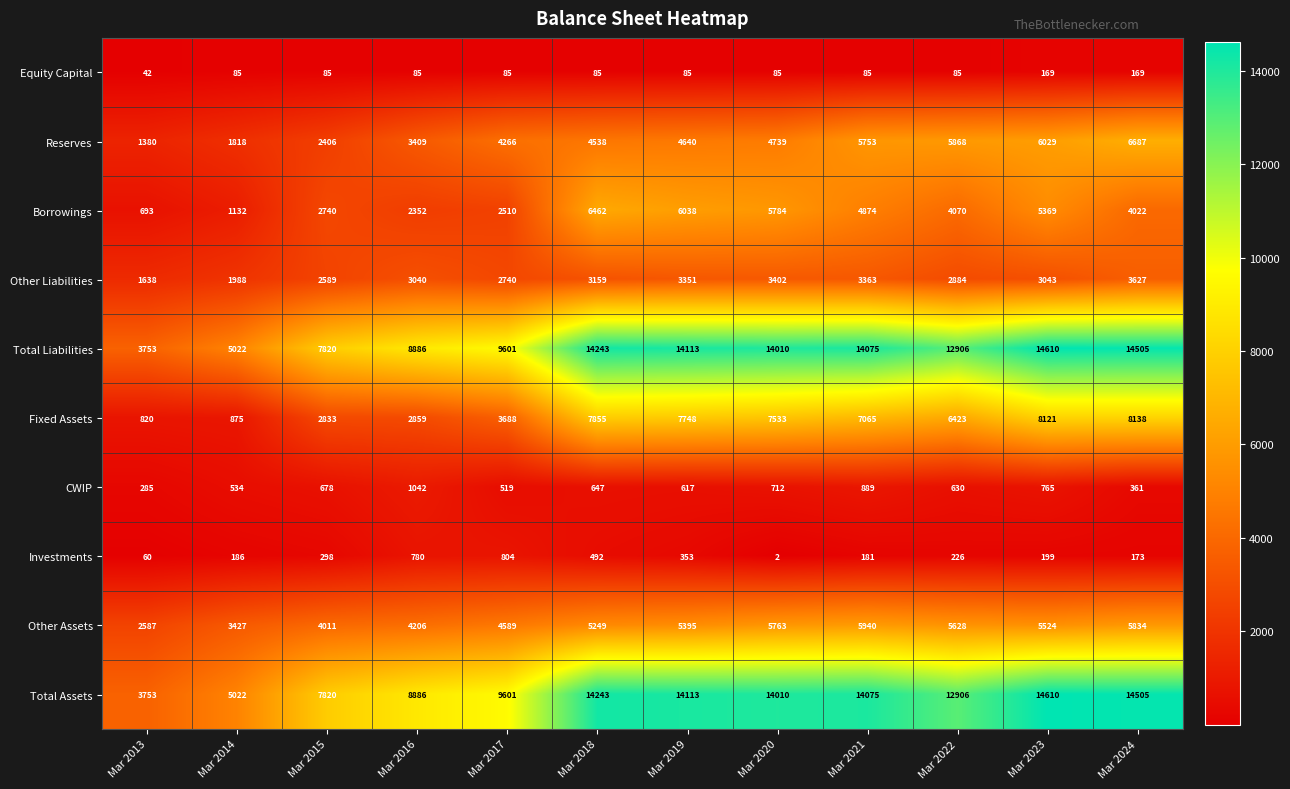

At which category does the chart reach its minimum across all series?

Mar 2020